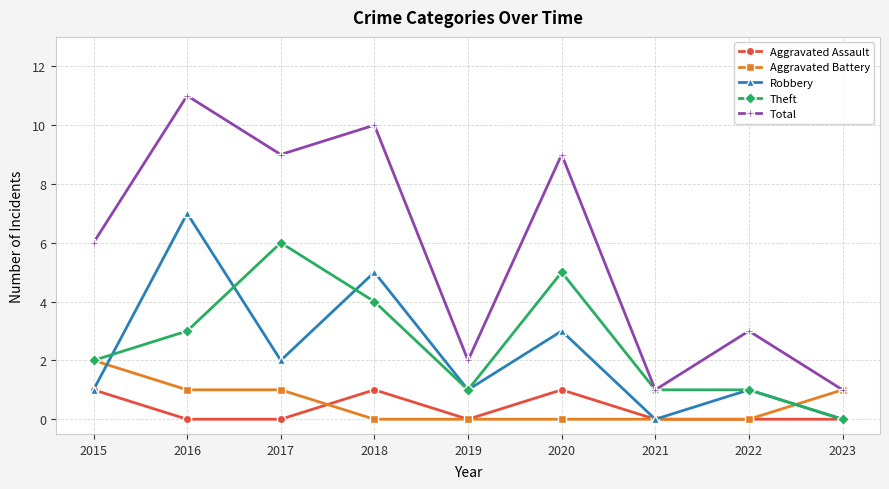

What is the difference between the highest and lowest values at 2016?

11